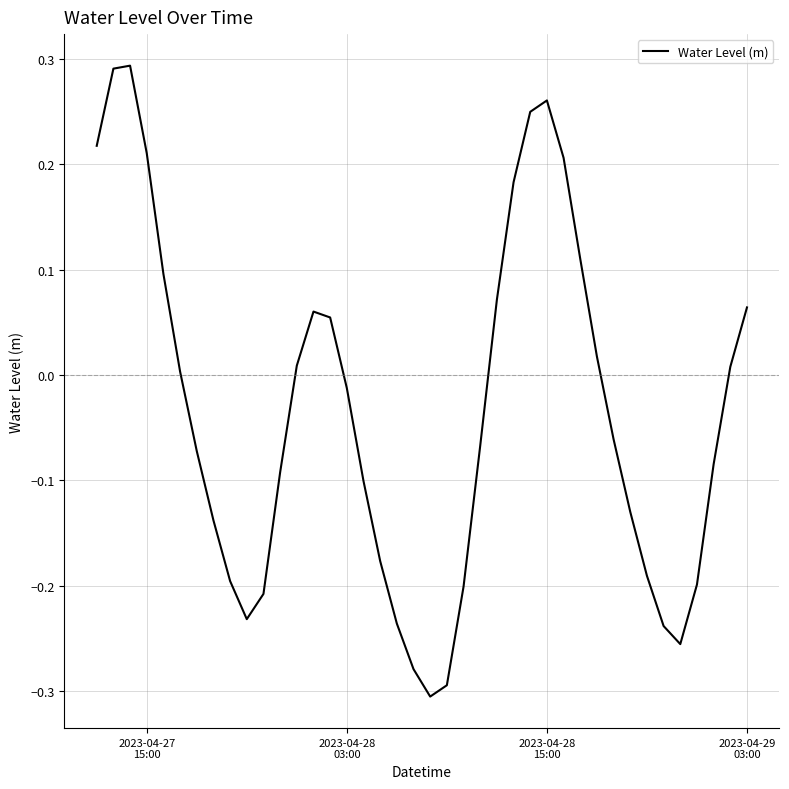

What is the difference between the maximum and minimum values?

0.6